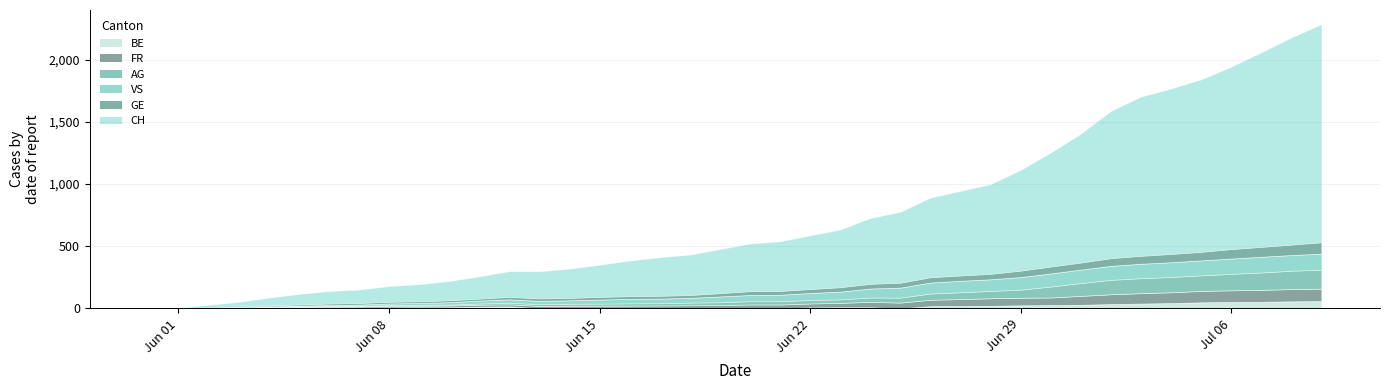

Is it true that CH equals 1465 at 36?

True